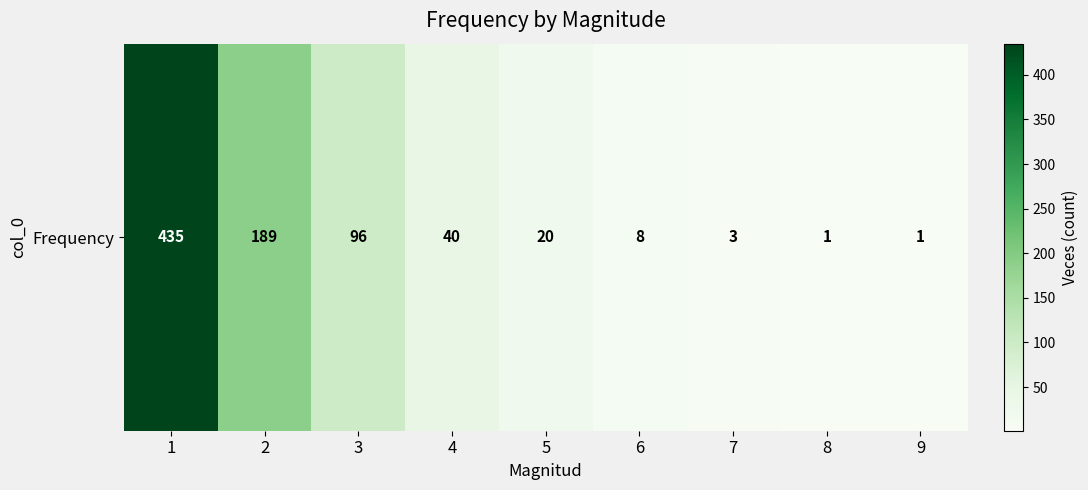

Between 9 and 7, which is larger?

7